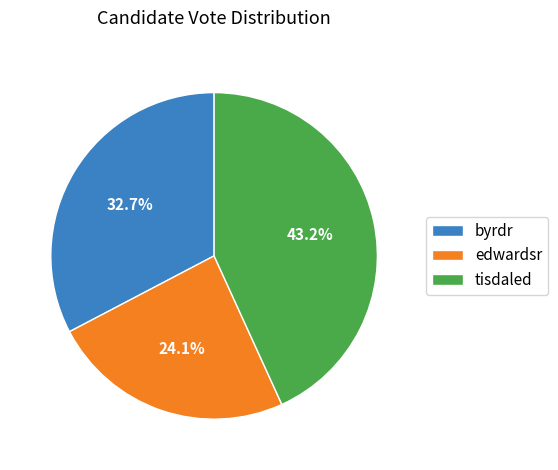

Rank the categories by value from highest to lowest.

tisdaled, byrdr, edwardsr